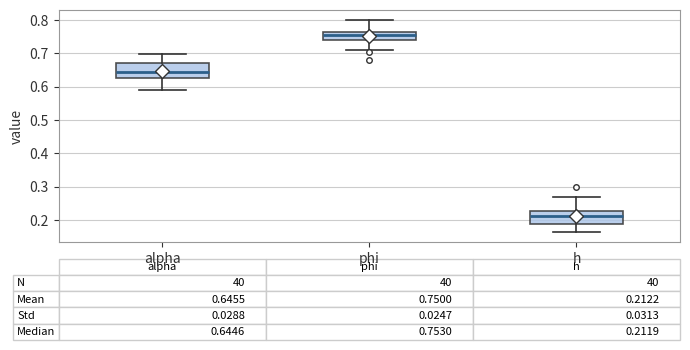

Which box's median line is the highest?

phi